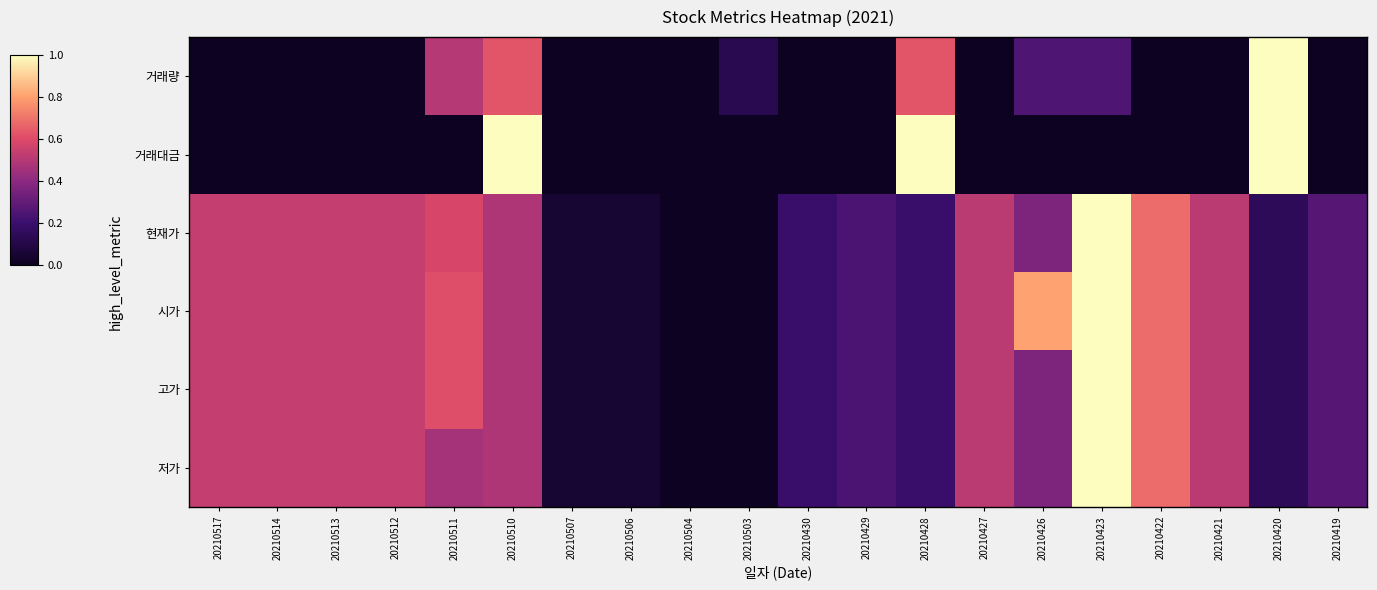

Between 20210503 and 20210422, which series saw the biggest shift?

현재가